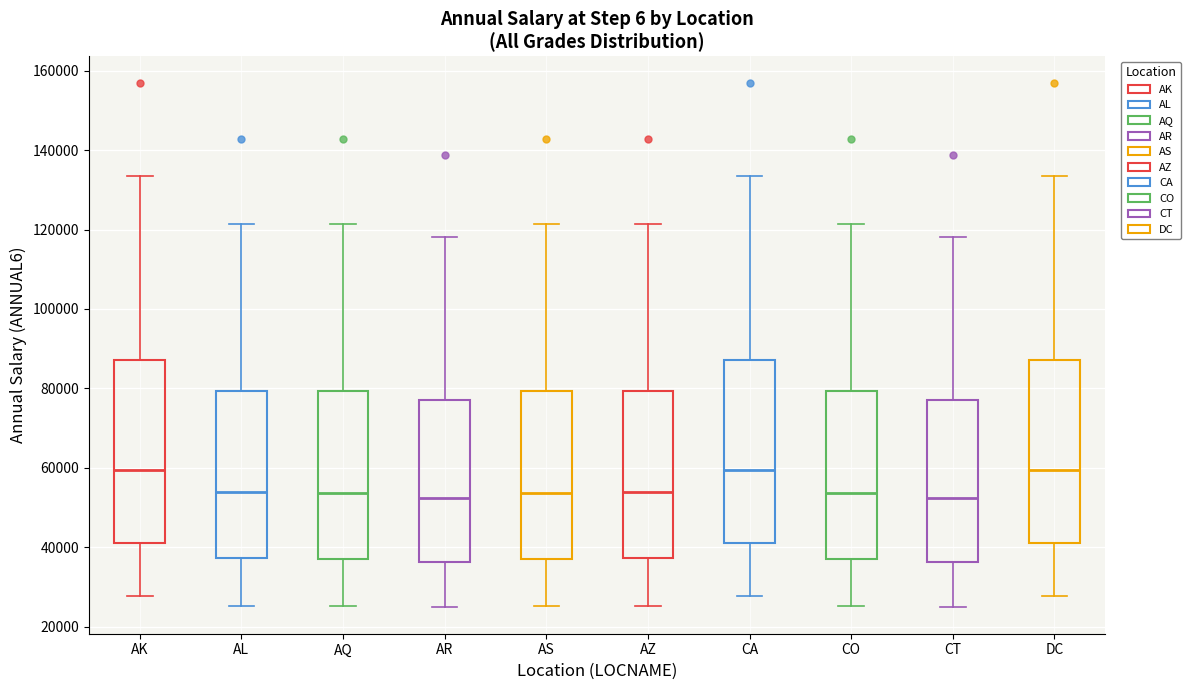

Reading left to right, read every box against the y-axis: the position of its median line, the range the box covers, and the ends of its whiskers. The values are not printed on the chart, so give them approximately, as read against the axis.

AK: median 60000, box 40000 to 88000, whiskers 28000 to 134000
AL: median 54000, box 38000 to 80000, whiskers 26000 to 122000
AQ: median 54000, box 38000 to 80000, whiskers 26000 to 122000
AR: median 52000, box 36000 to 78000, whiskers 24000 to 118000
AS: median 54000, box 38000 to 80000, whiskers 26000 to 122000
AZ: median 54000, box 38000 to 80000, whiskers 26000 to 122000
CA: median 60000, box 40000 to 88000, whiskers 28000 to 134000
CO: median 54000, box 38000 to 80000, whiskers 26000 to 122000
CT: median 52000, box 36000 to 78000, whiskers 24000 to 118000
DC: median 60000, box 40000 to 88000, whiskers 28000 to 134000